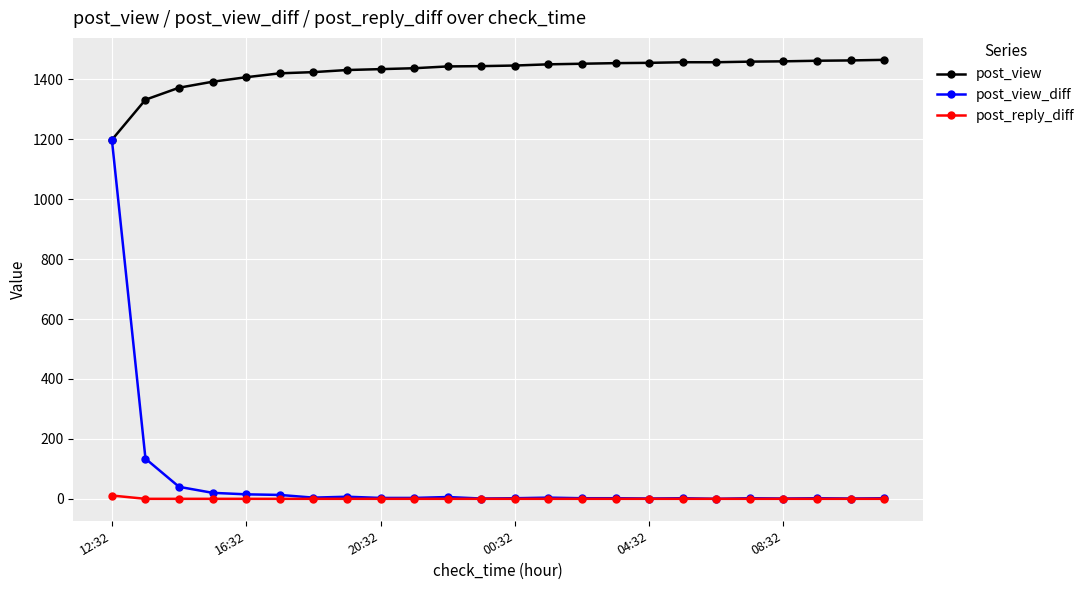

True or false: post_reply_diff and post_view cross at least once.

False